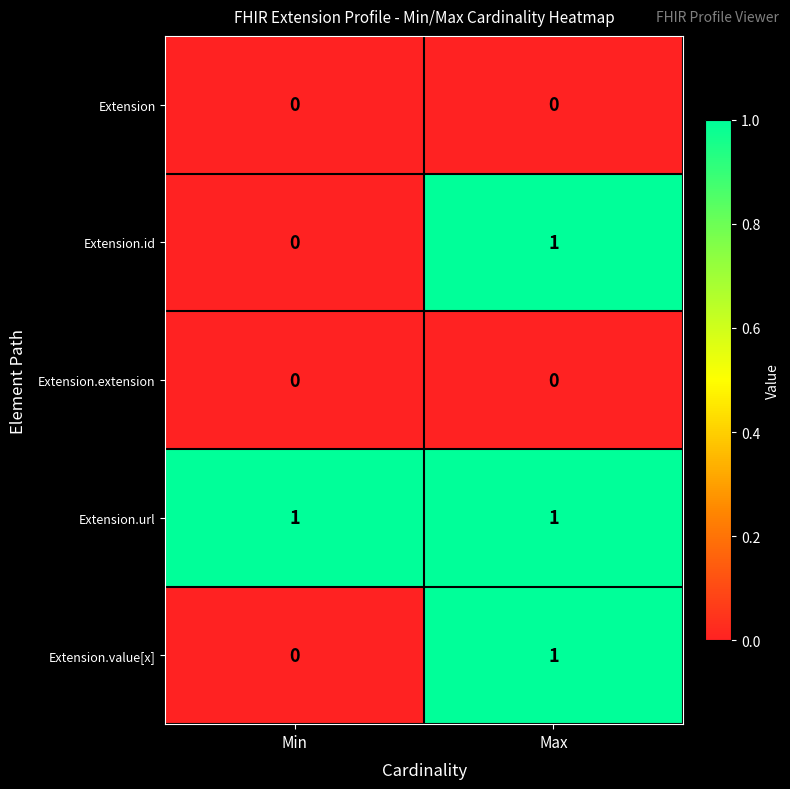

At which category is the sum across all series the highest?

Max